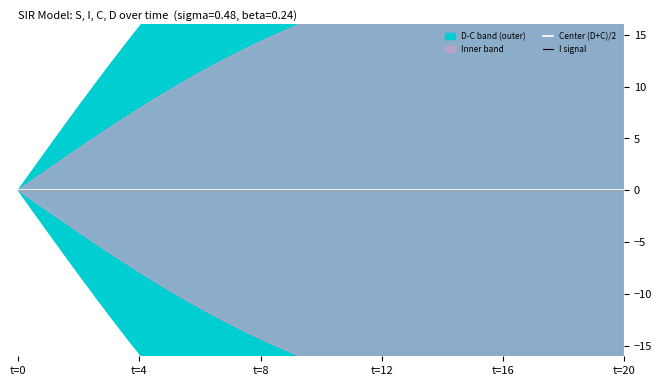

True or false: Center (D+C)/2 and I signal intersect in this chart.

False